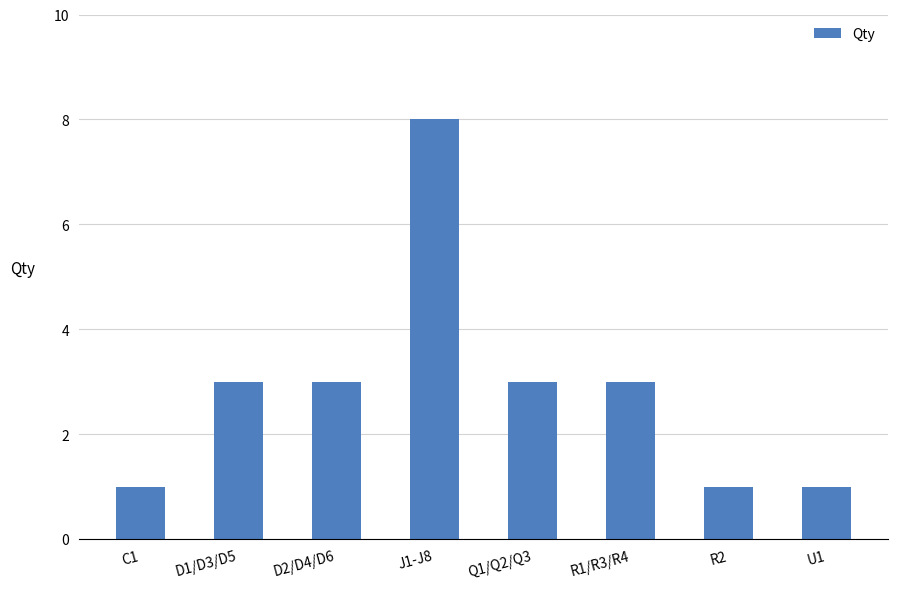

Which category has the highest value across all series?

J1-J8